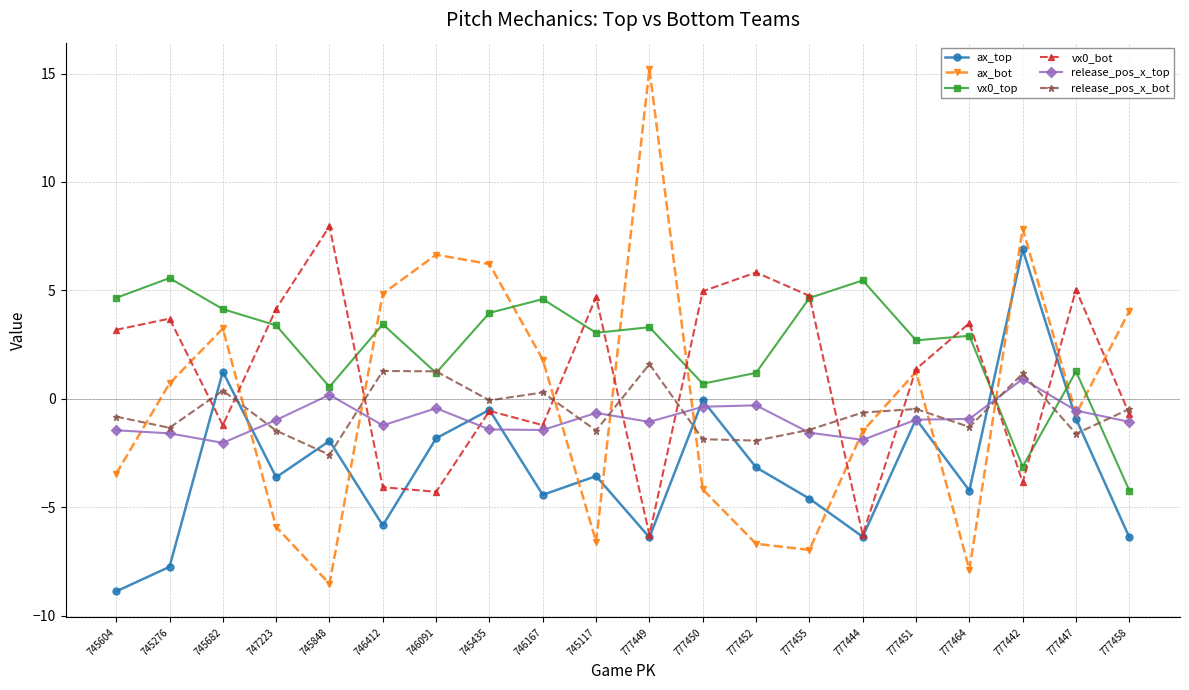

Which series has the largest range (max minus min)?

ax_bot